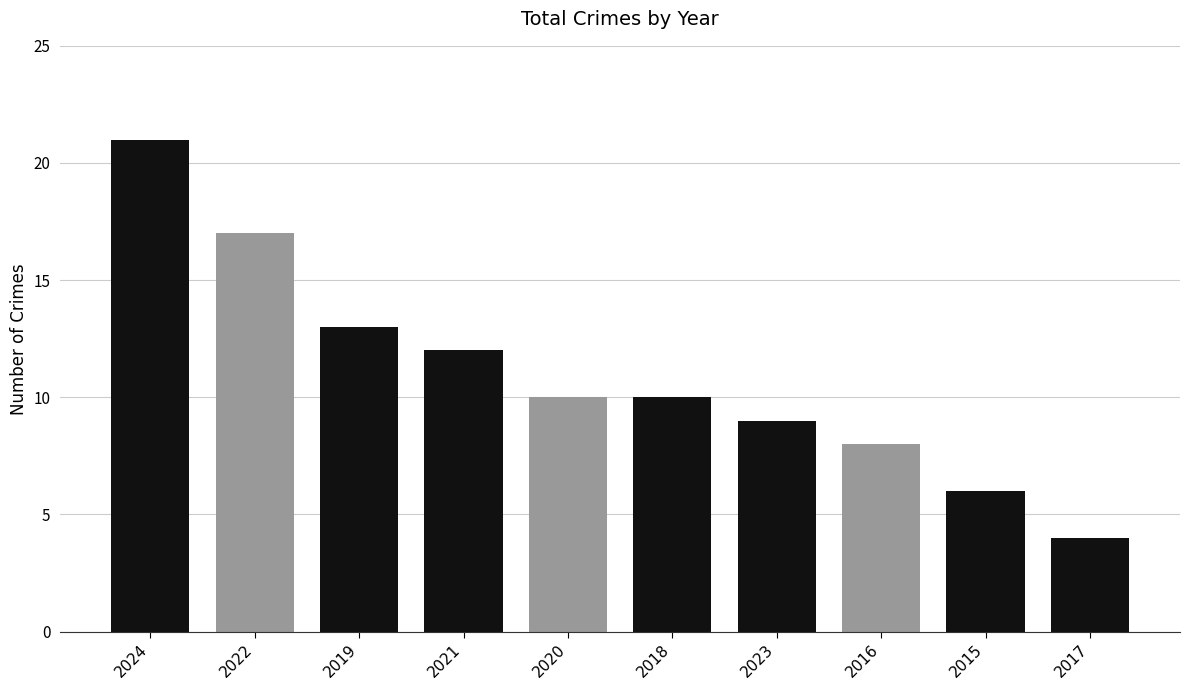

What is the difference between the values at 2015 and 2024?

15